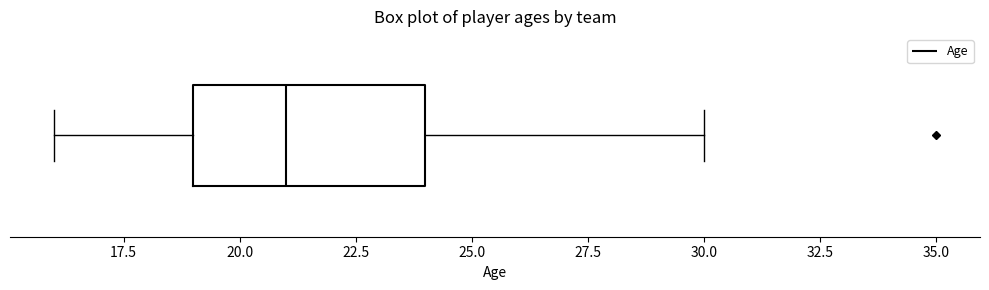

Transcribe this box plot: give where the median line is, the range the box spans, and where the two whiskers end, as read against the x-axis. The values are not printed on the chart, so give them approximately, as read against the axis.

median 21, box 19 to 24, whiskers 16 to 30